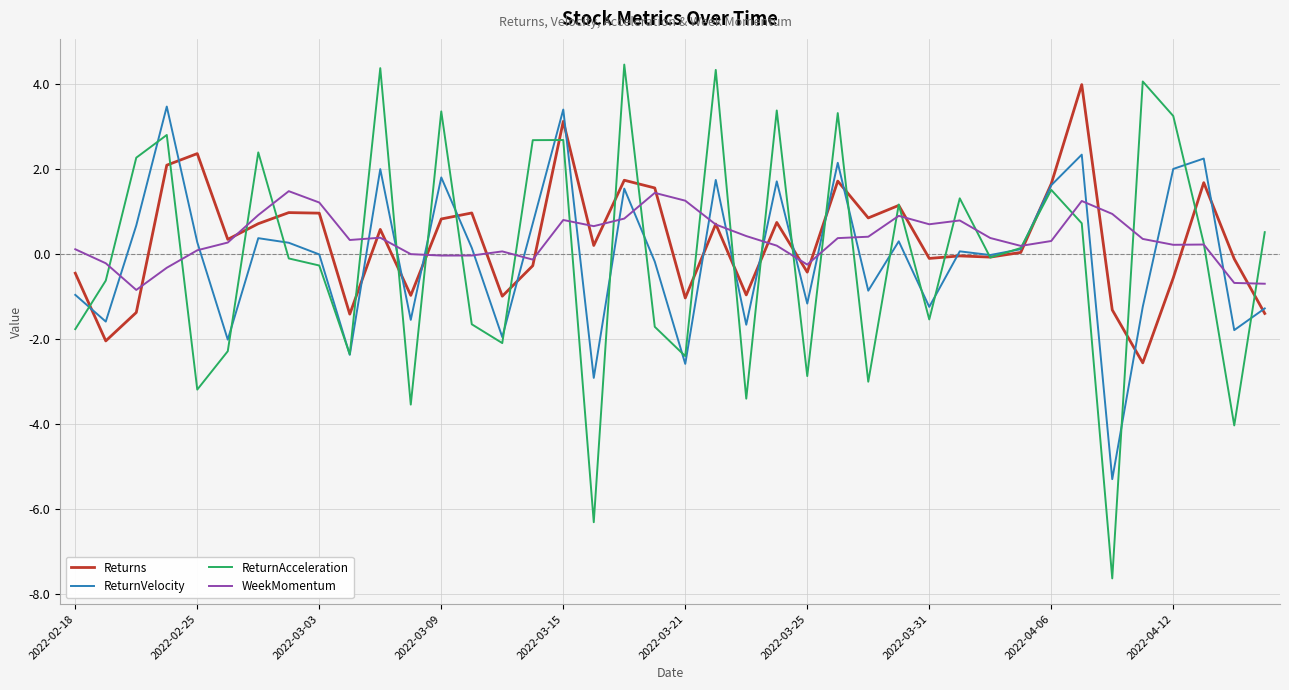

Which series has the largest range (max minus min)?

ReturnAcceleration